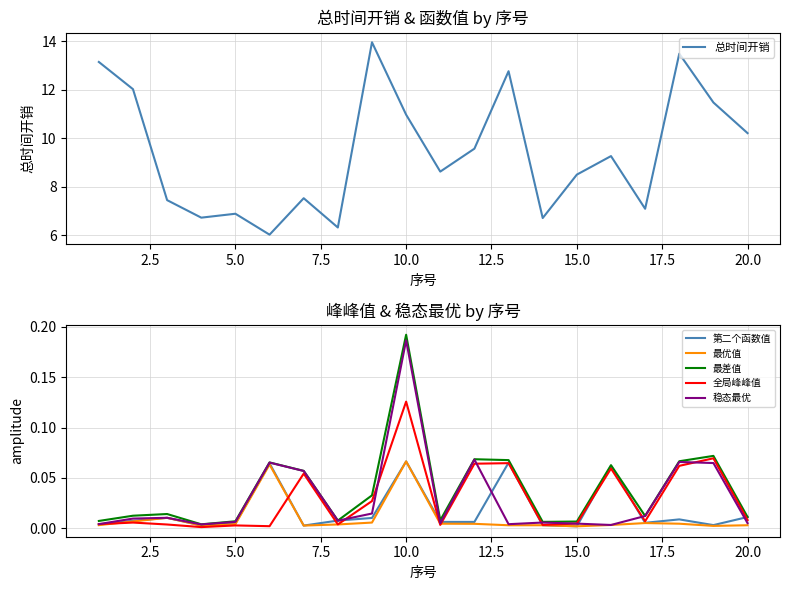

In 最差值, how many points are lower than both neighbors (excluding endpoints)?

5